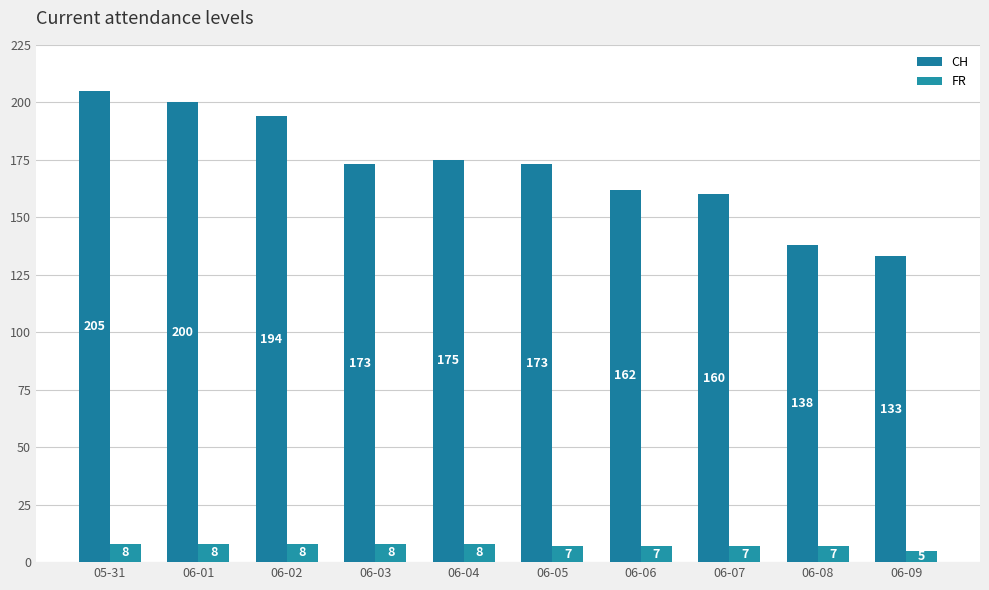

True or false: CH has a value of 160 at 06-07.

True